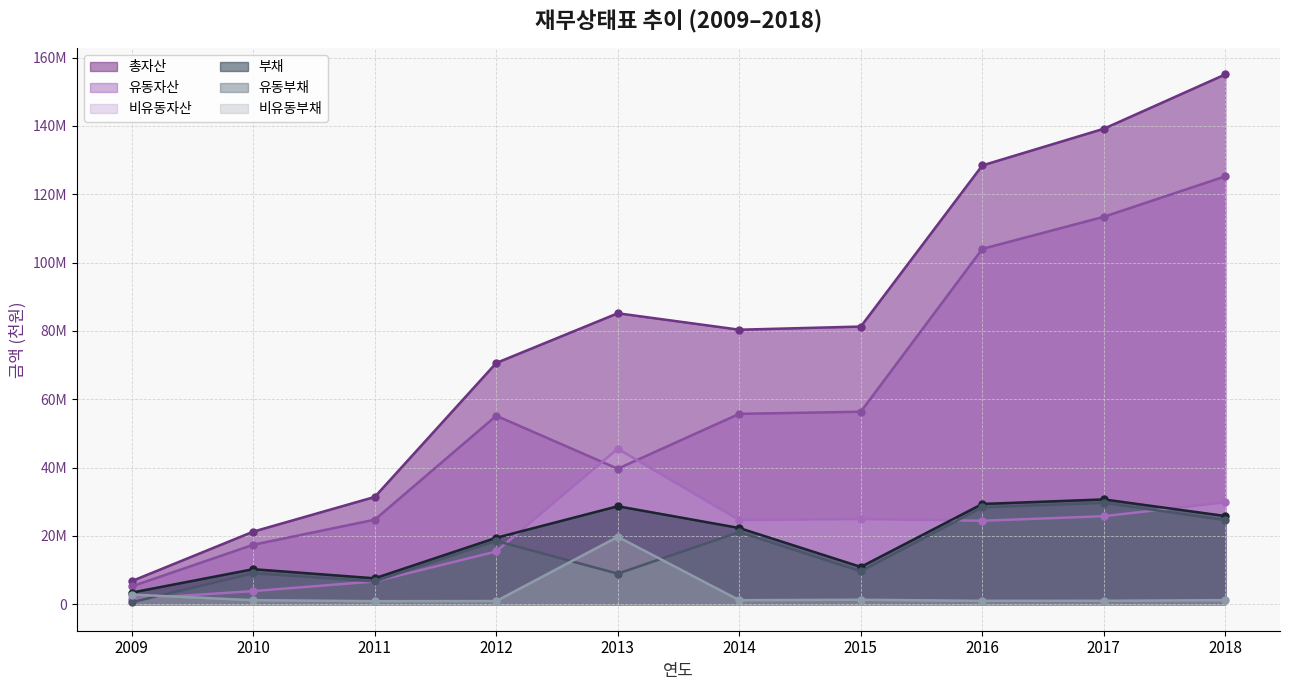

What is the value of the 유동자산 point at the 10th from the left?

125242524